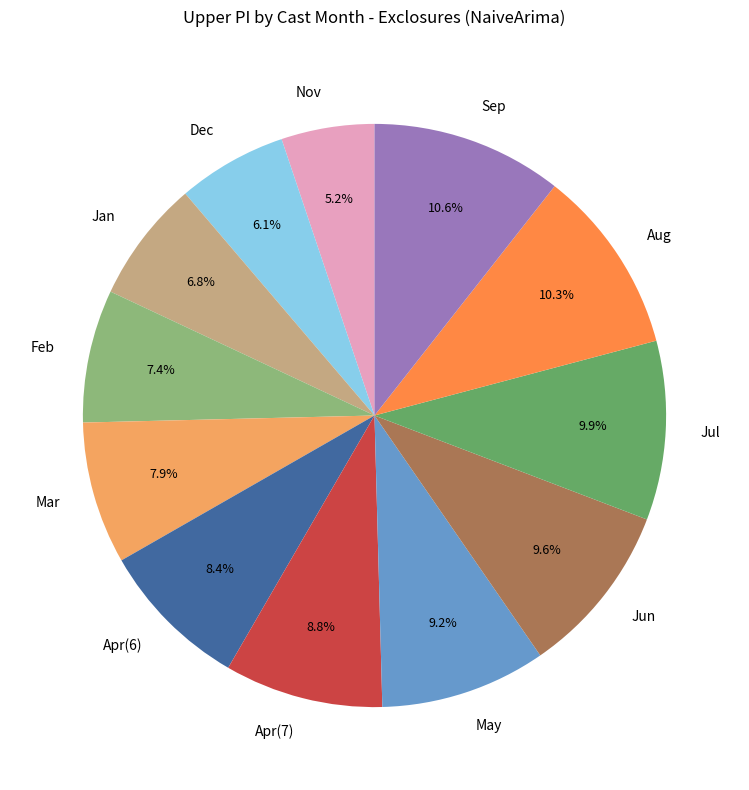

Does any single category account for the majority?

No